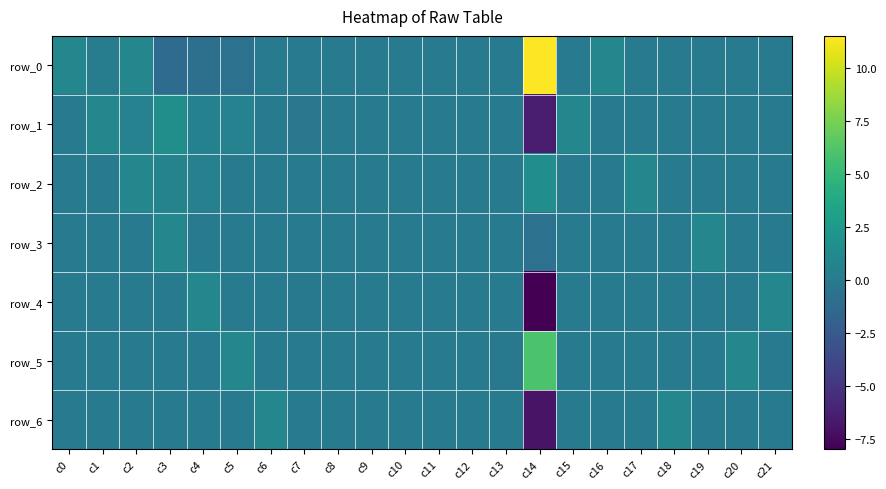

Rank the categories by row_6 value from highest to lowest.

c6, c18, c13, c9, c7, c12, c0, c1, c2, c3, c4, c5, c15, c16, c17, c19, c20, c21, c11, c8, c10, c14